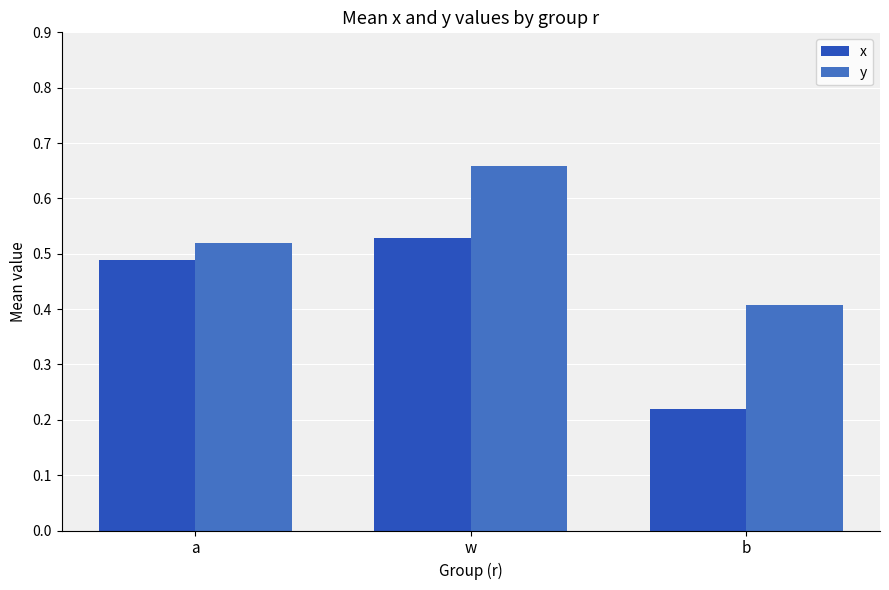

Which series has the largest range (max minus min)?

x